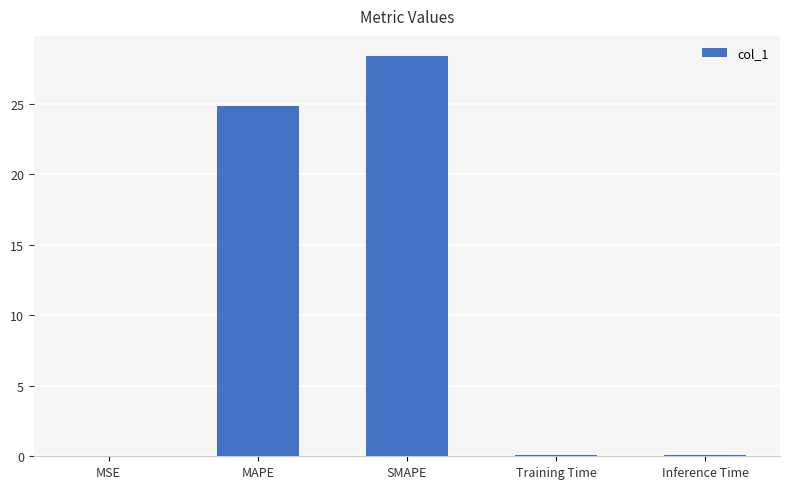

What is the maximum value shown in the chart?

28.4